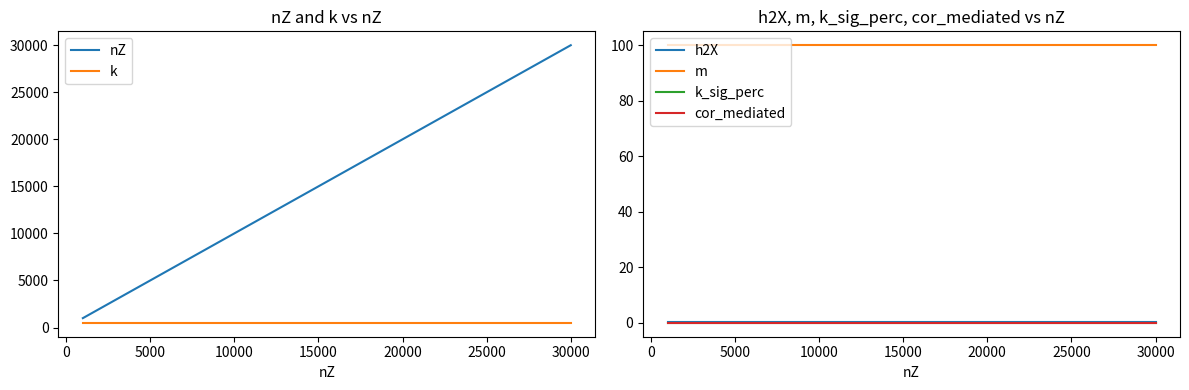

What is the difference between the maximum and second lowest values in the nZ series?

27000.0